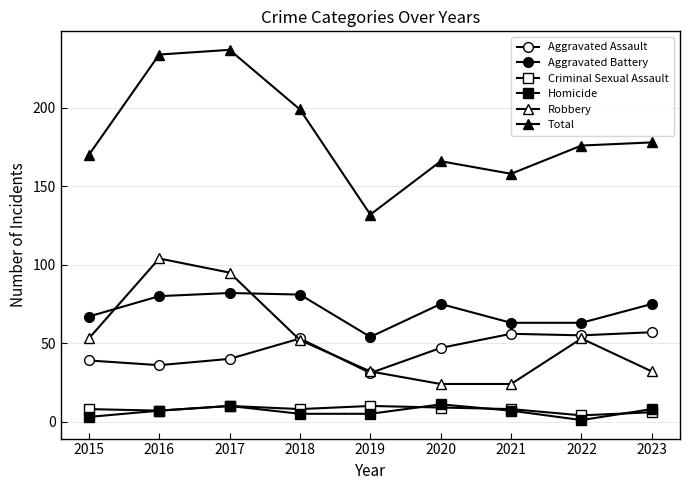

List the labels in order of Aggravated Battery value, smallest first.

2019, 2021, 2022, 2015, 2020, 2023, 2016, 2018, 2017